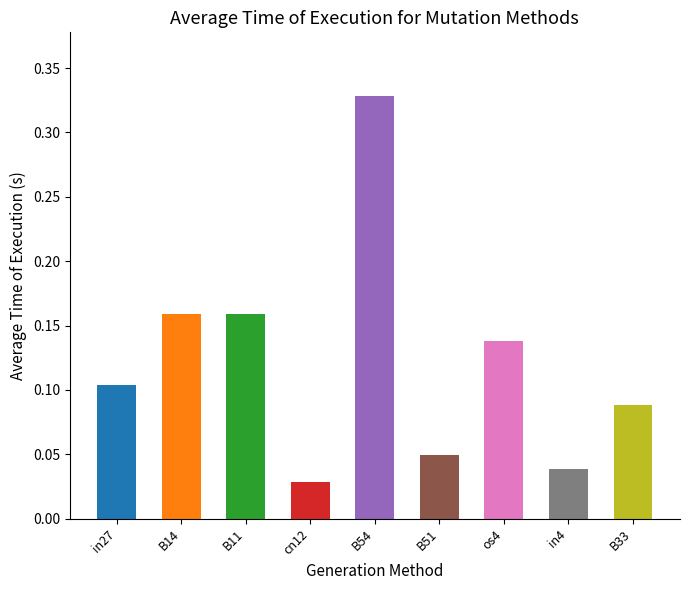

What is the sum of all values?

1.1